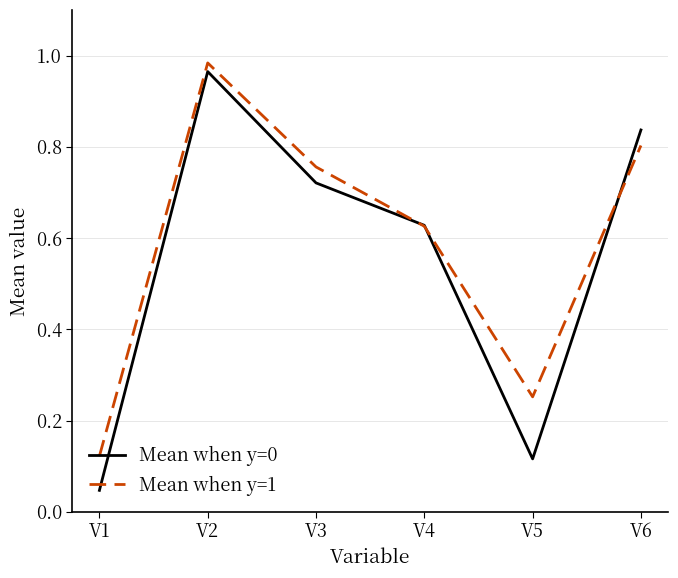

Rank the categories by Mean when y=0 value from highest to lowest.

V2, V6, V3, V4, V5, V1